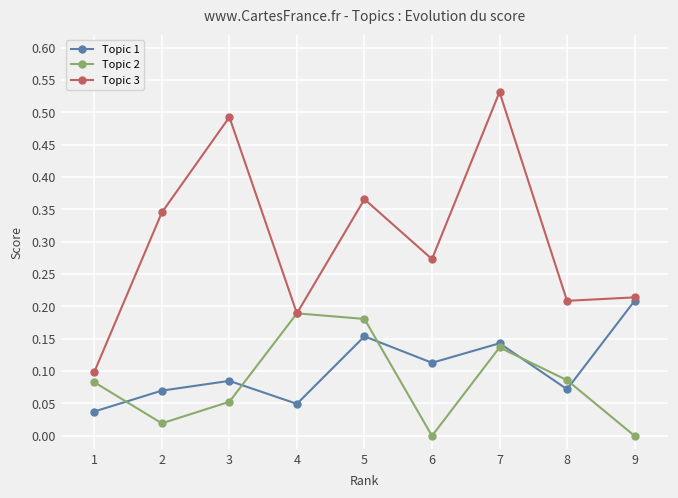

True or false: Topic 1 and Topic 3 intersect in this chart.

False